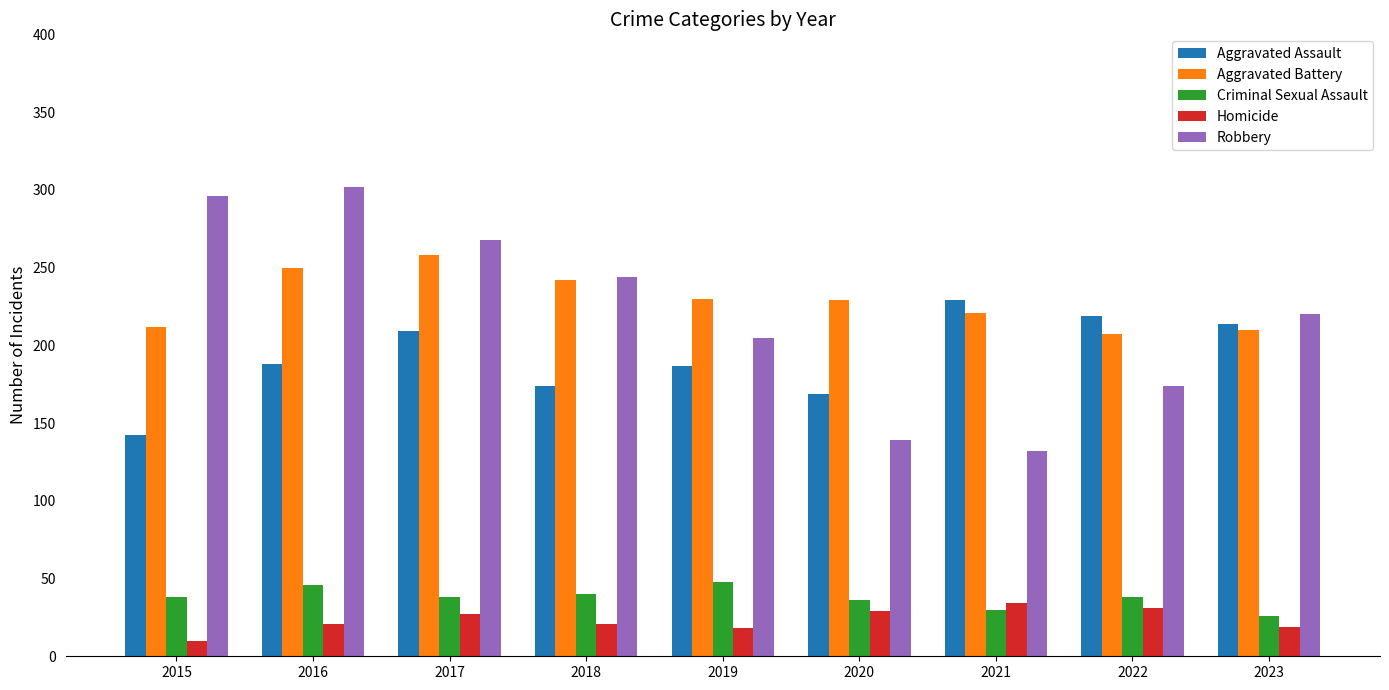

The value of Homicide at 2018 is 21. True or false?

True